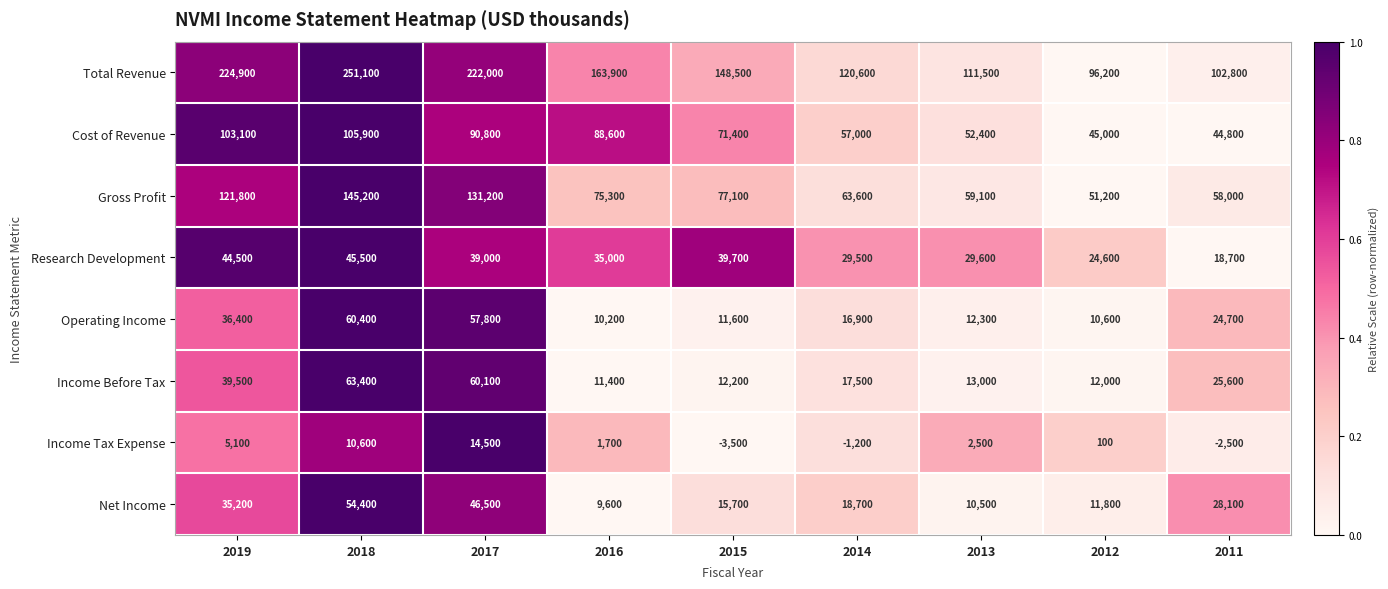

Which series has the widest spread of values?

Total Revenue